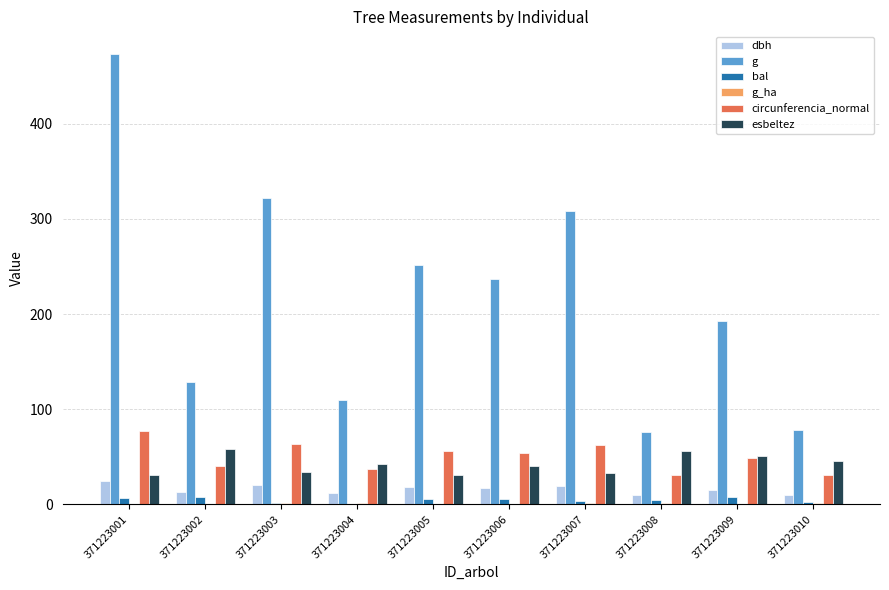

The g series shows 77.8 at 371223010. True or false?

True